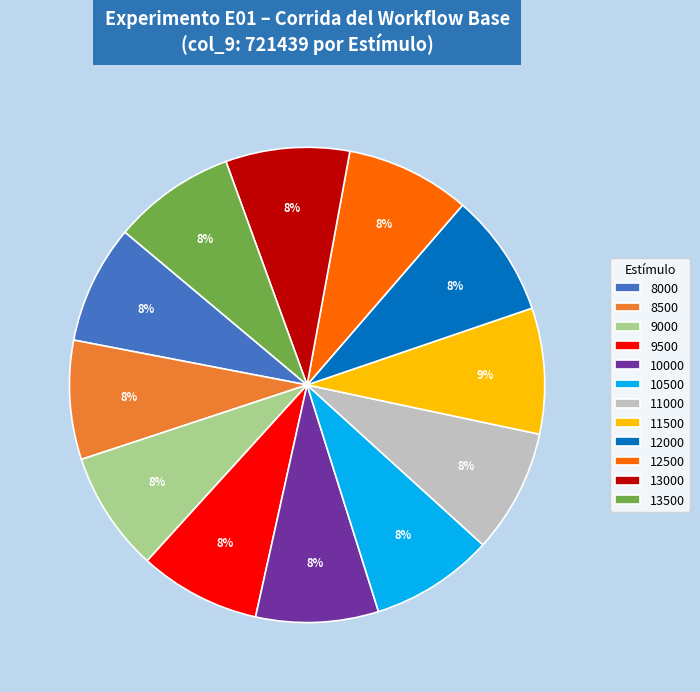

Is the sum of 11500 and 9500 greater than half?

No